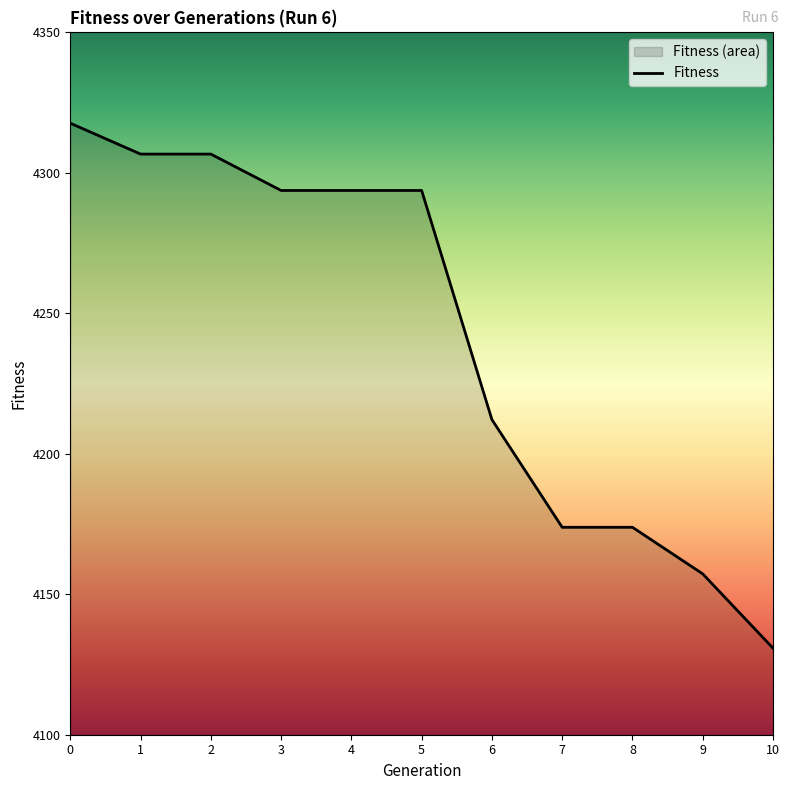

True or false: the data shows 6482.8 at 10.

False